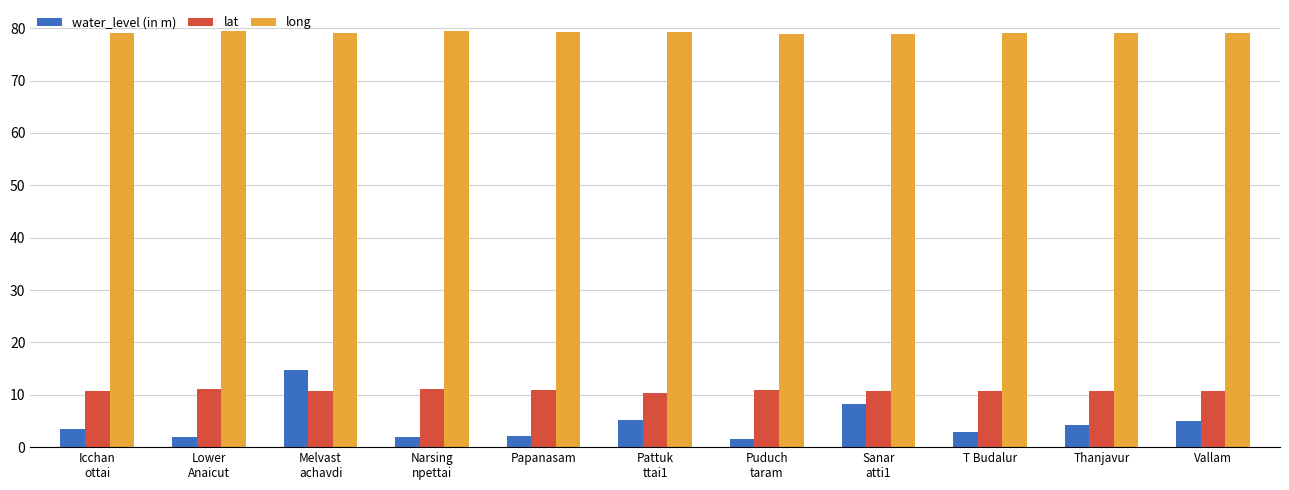

How many series are shown in this chart?

3